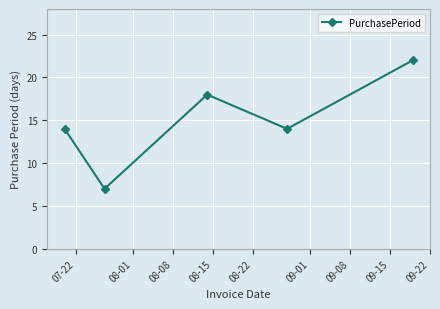

True or false: there are more than 2 points higher than both neighbors.

False